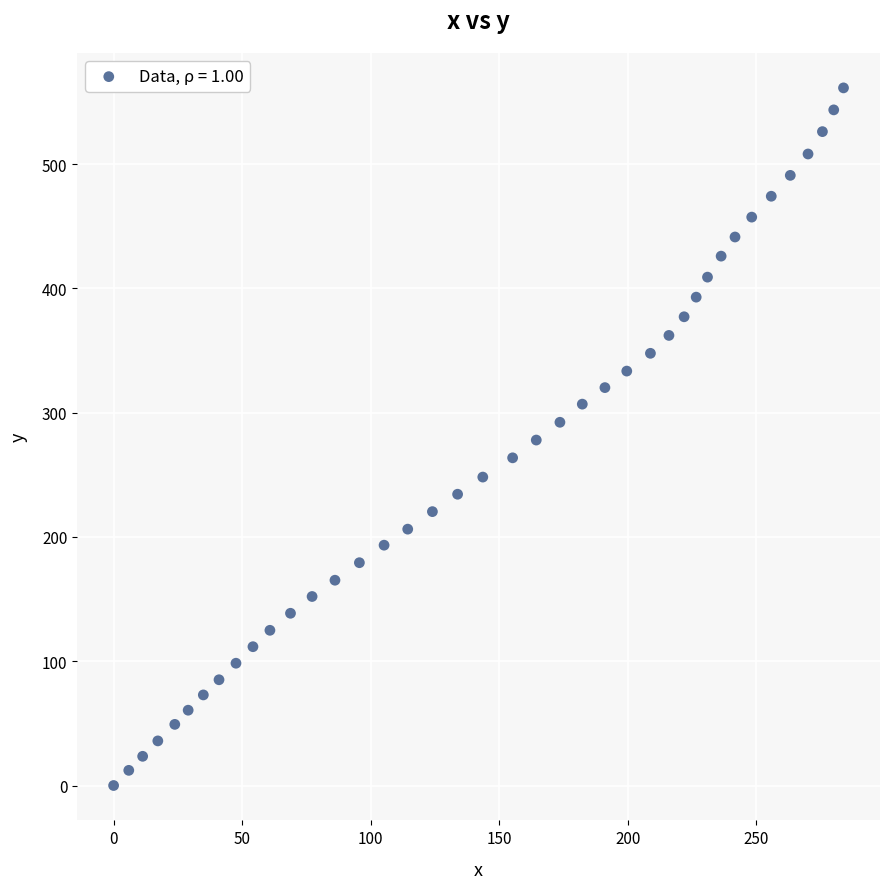

Count the number of points in this scatter plot.

40